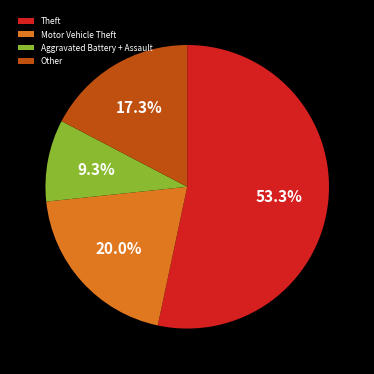

What portion of the pie excludes Aggravated Battery + Assault?

90.7%